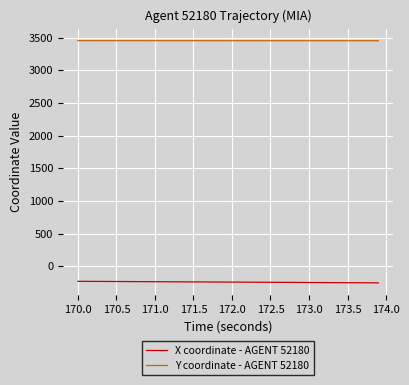

Which series has the largest total across all categories?

Y coordinate - AGENT 52180